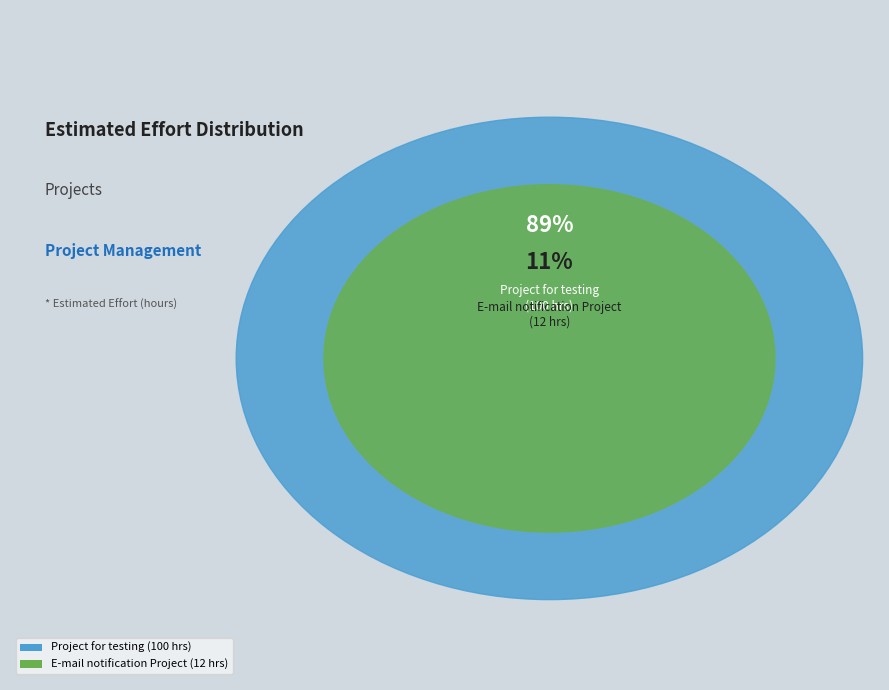

To the nearest percent, what is the difference between the largest and smallest slice percentages?

79%